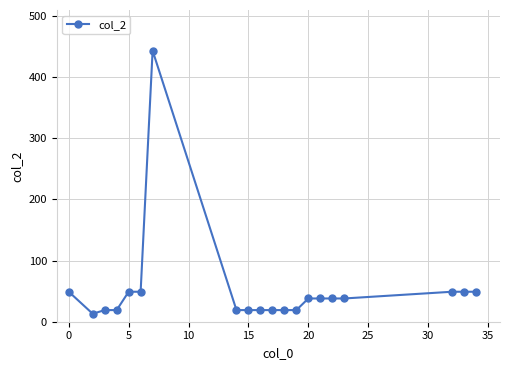

What is the average value?

53